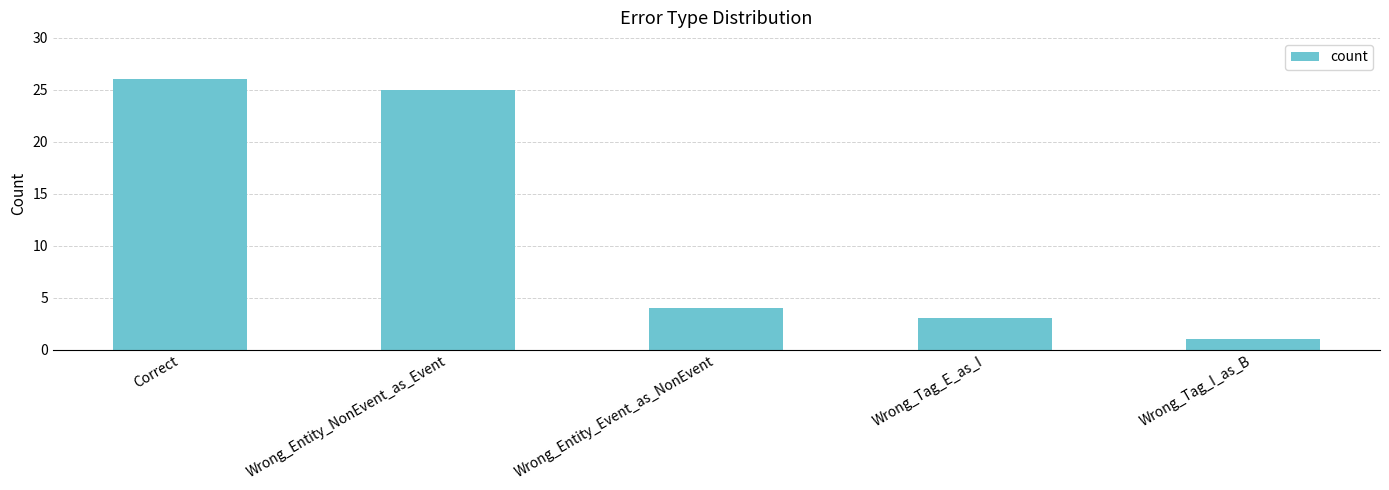

How many distinct data groups are displayed?

1